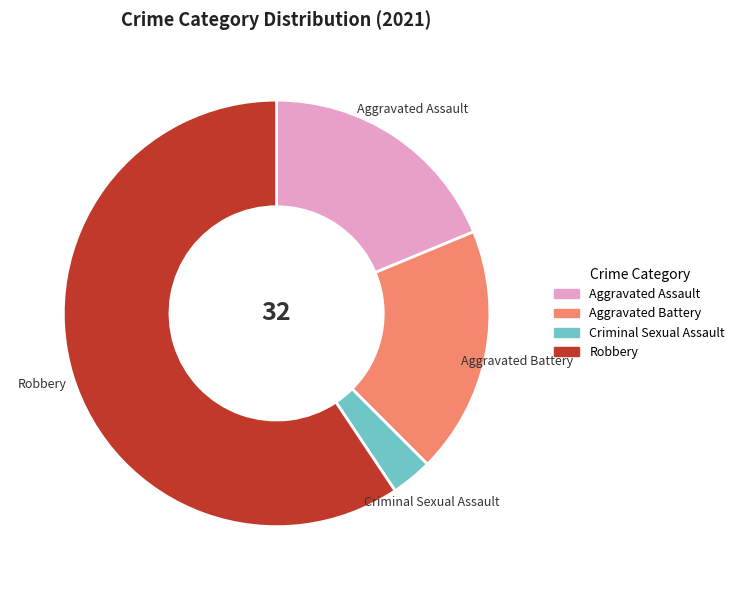

Which has a higher value, Criminal Sexual Assault or Aggravated Battery?

Aggravated Battery